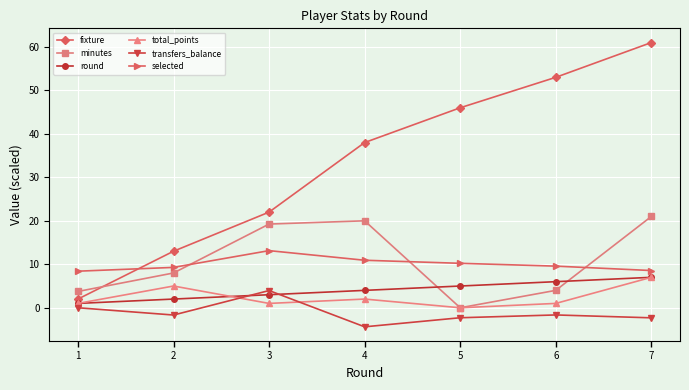

Which series changed the most between 1 and 4?

fixture